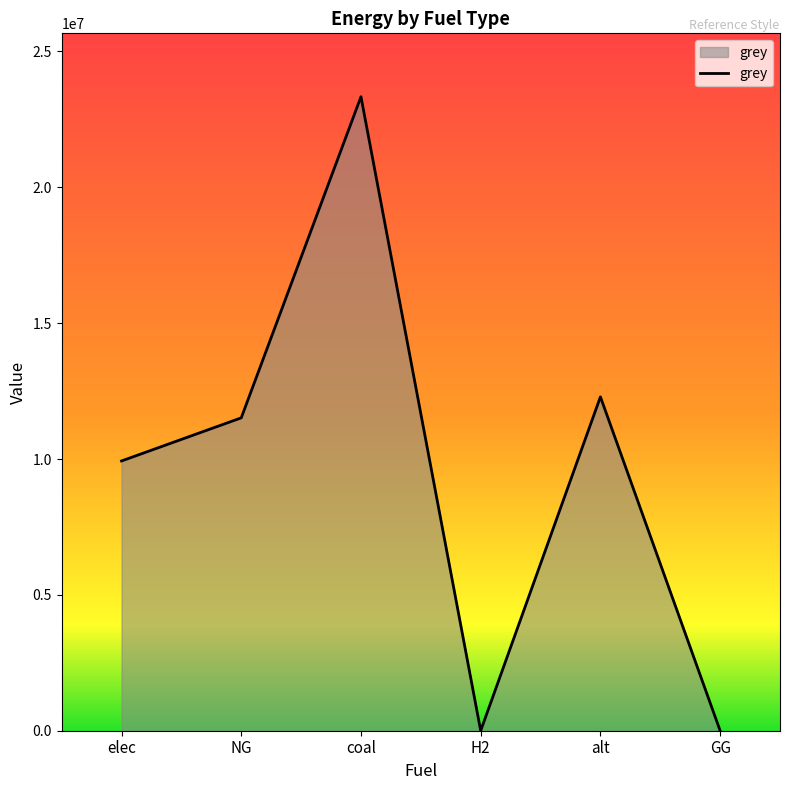

Count the number of values greater than 11514734.

3